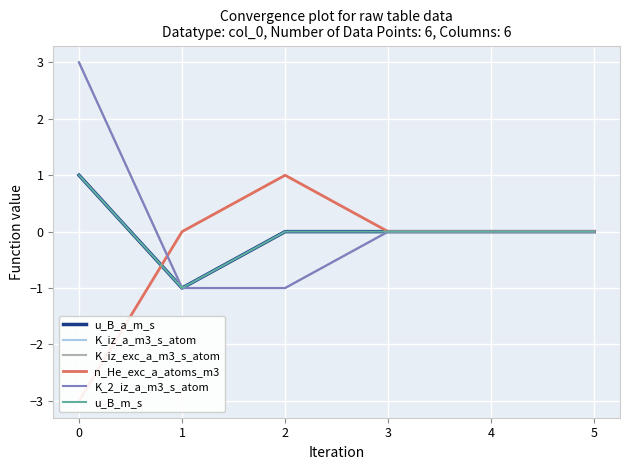

In u_B_a_m_s, how many points are lower than both neighbors (excluding endpoints)?

1